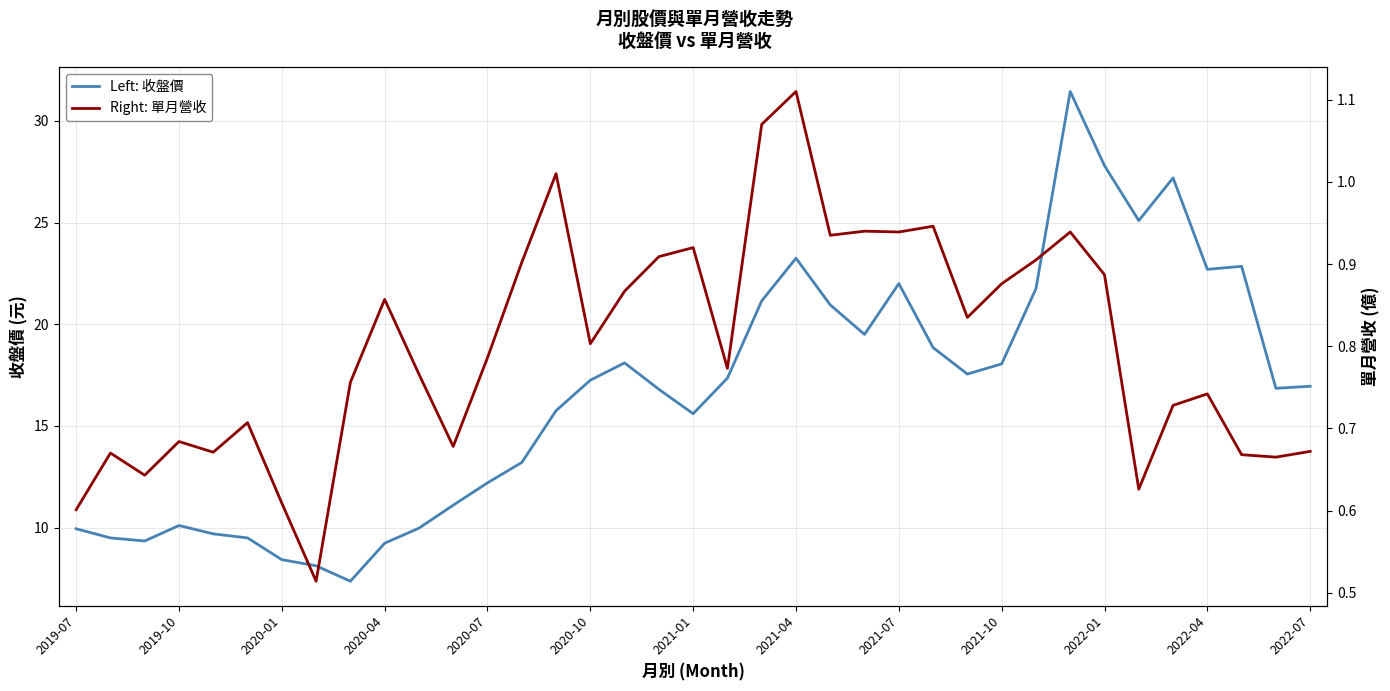

Which has a higher value, 2021-10 or 2022-04?

2022-04